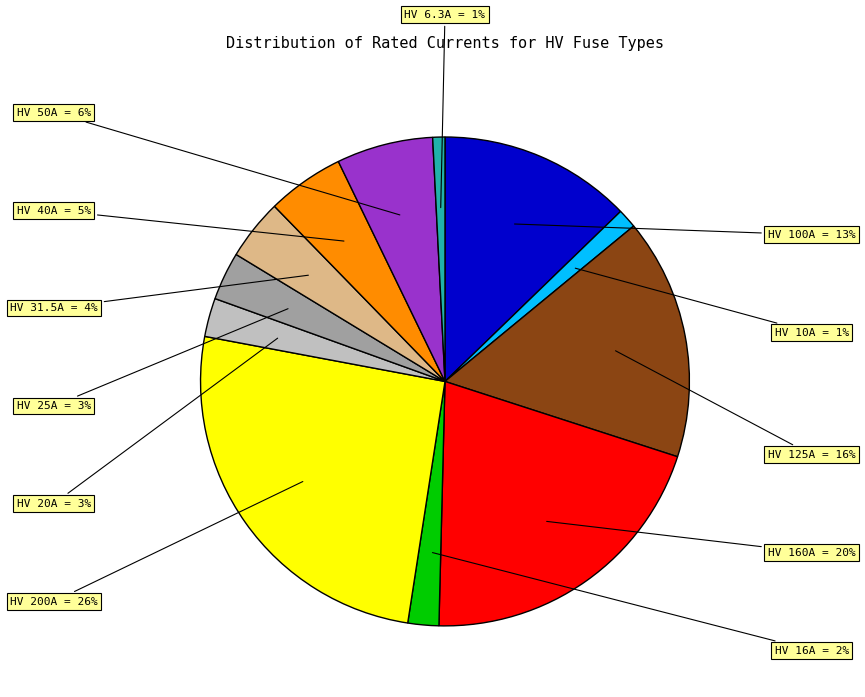

To the nearest percent, what is the difference between the largest and smallest slice percentages?

25%